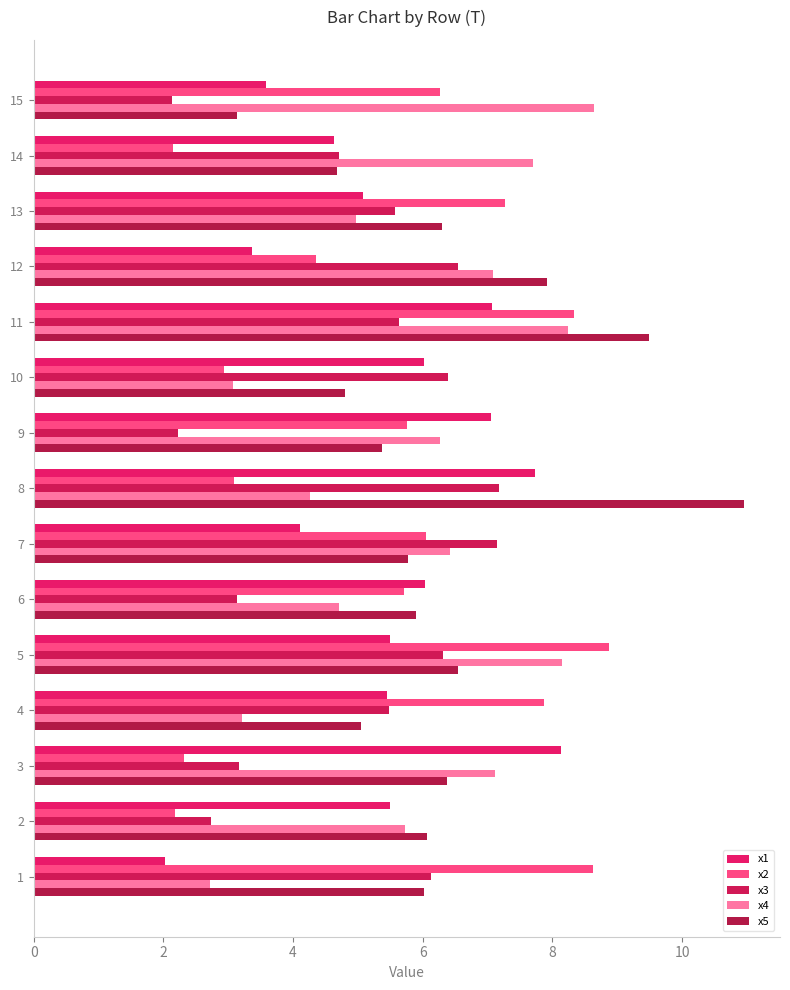

What is the average value of the x5 series?

6.3